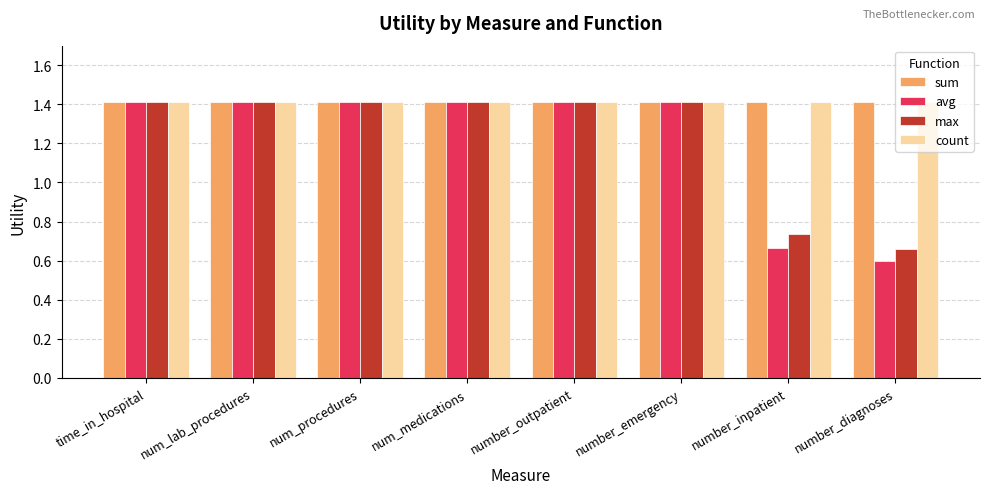

What is the total value across all series at num_medications?

5.7